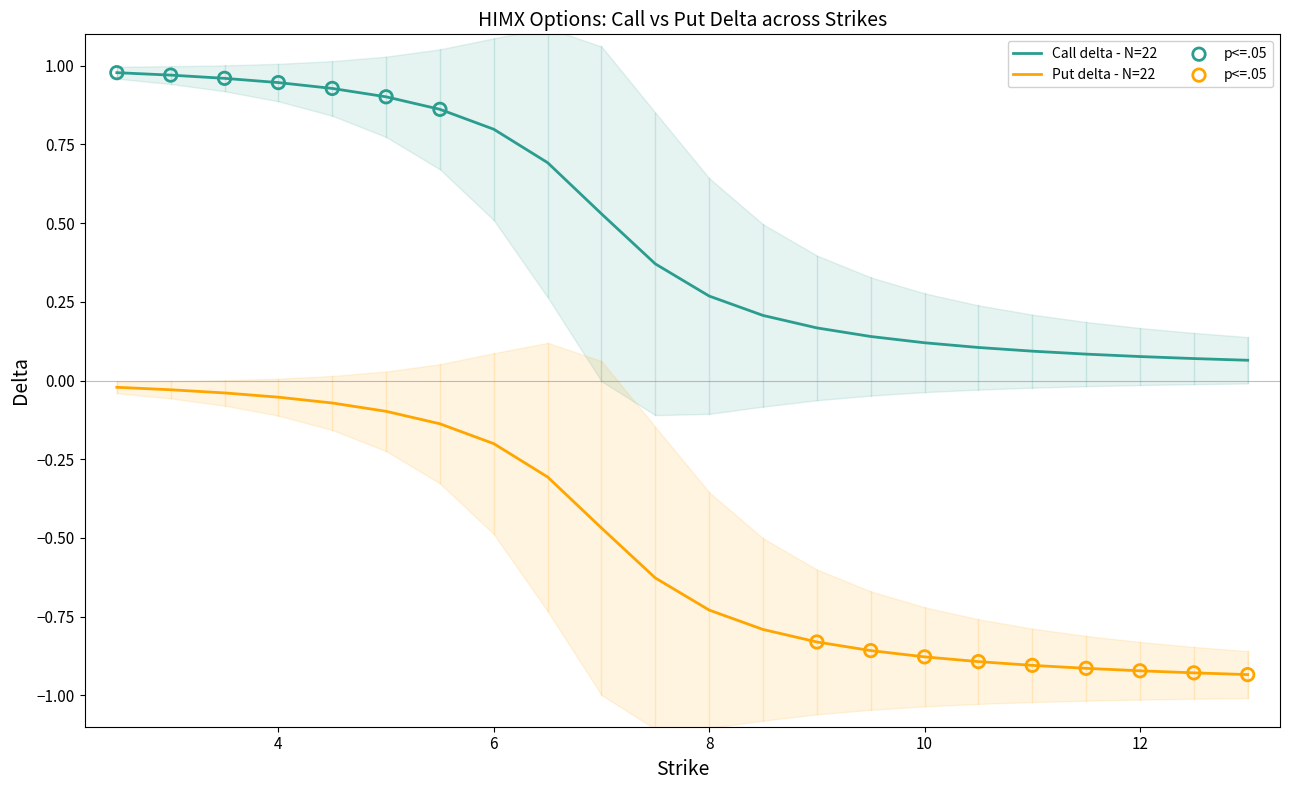

At how many categories does at least one series exceed 0?

22